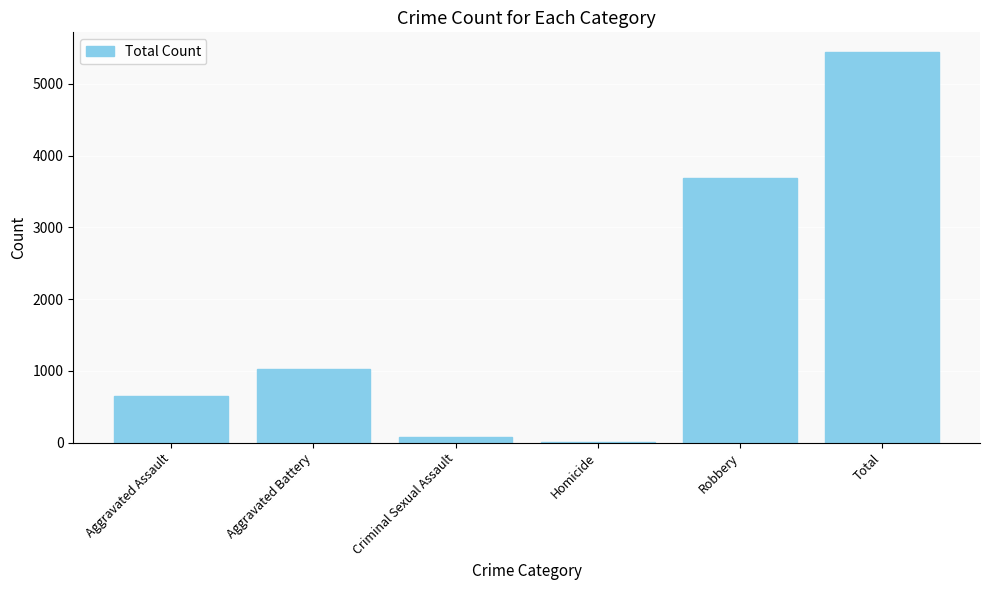

What is the maximum value shown in the chart?

5446